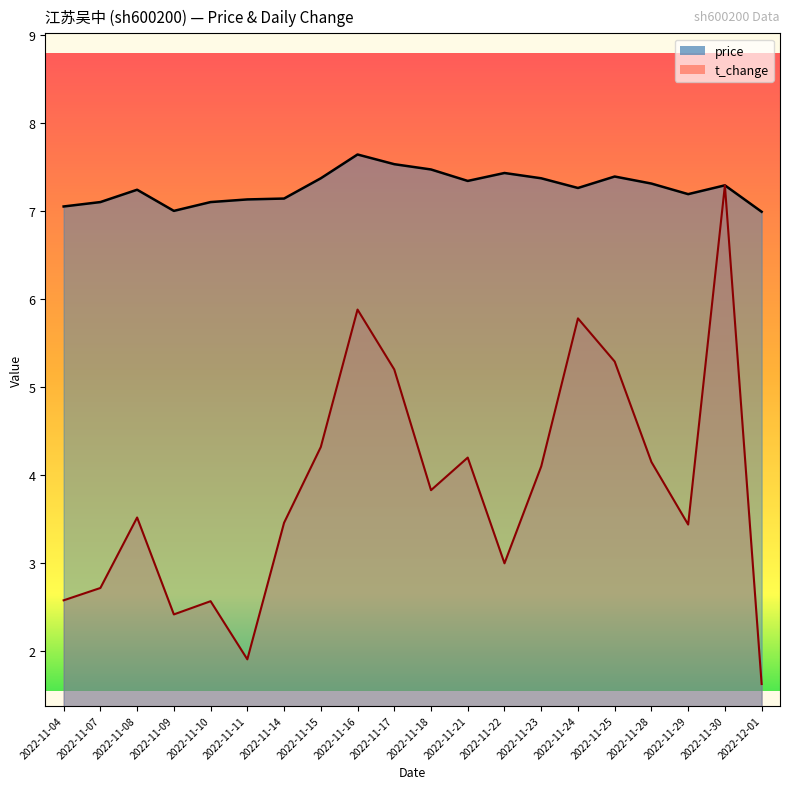

True or false: t_change and price cross at least once.

False